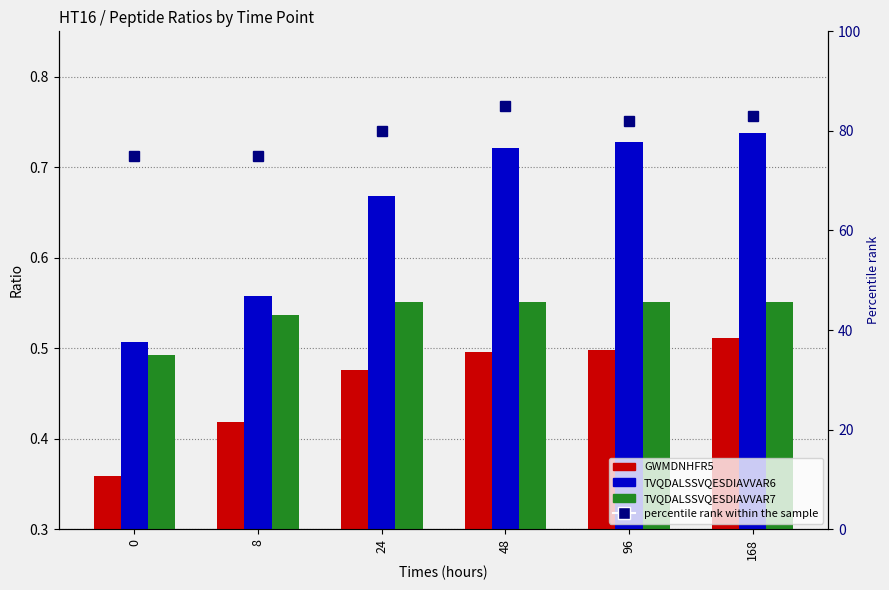

Rank the series by their maximum value, from lowest to highest.

GWMDNHFR5, TVQDALSSVQESDIAVVAR7, TVQDALSSVQESDIAVVAR6, percentile rank within the sample